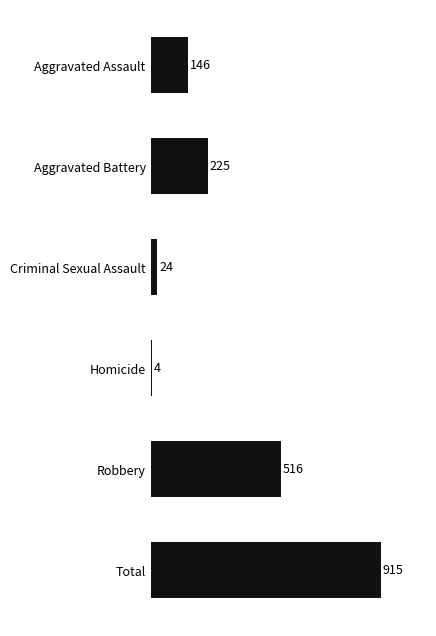

Rank the categories by value from highest to lowest.

Total, Robbery, Aggravated Battery, Aggravated Assault, Criminal Sexual Assault, Homicide